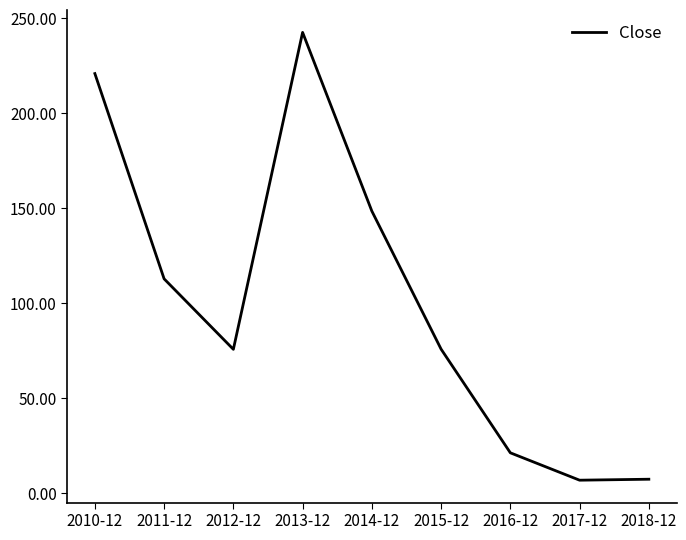

How many values exceed 75?

6